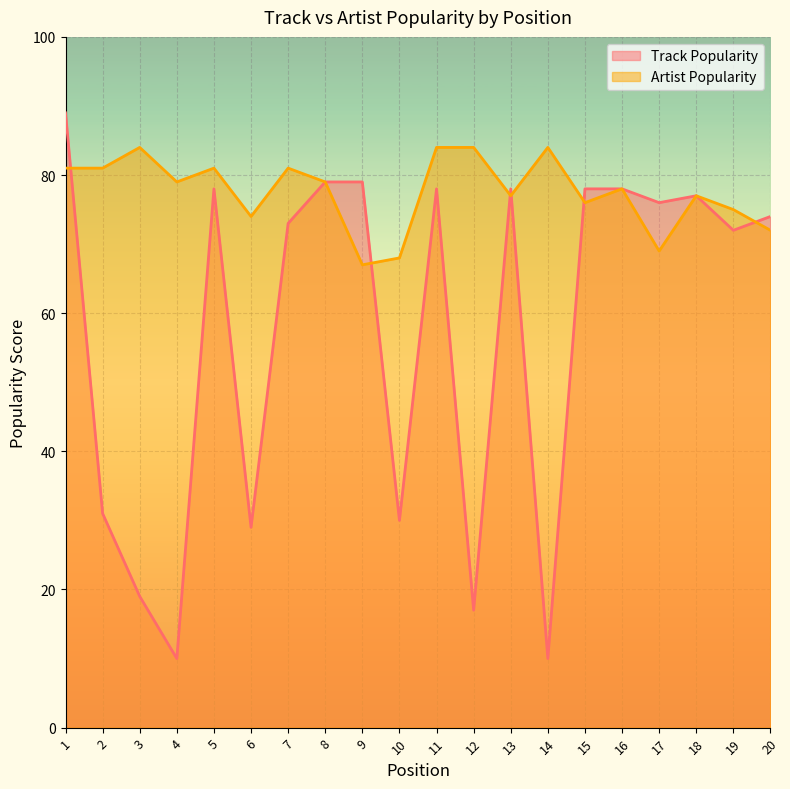

What is the sum of all Track Popularity values?

1155